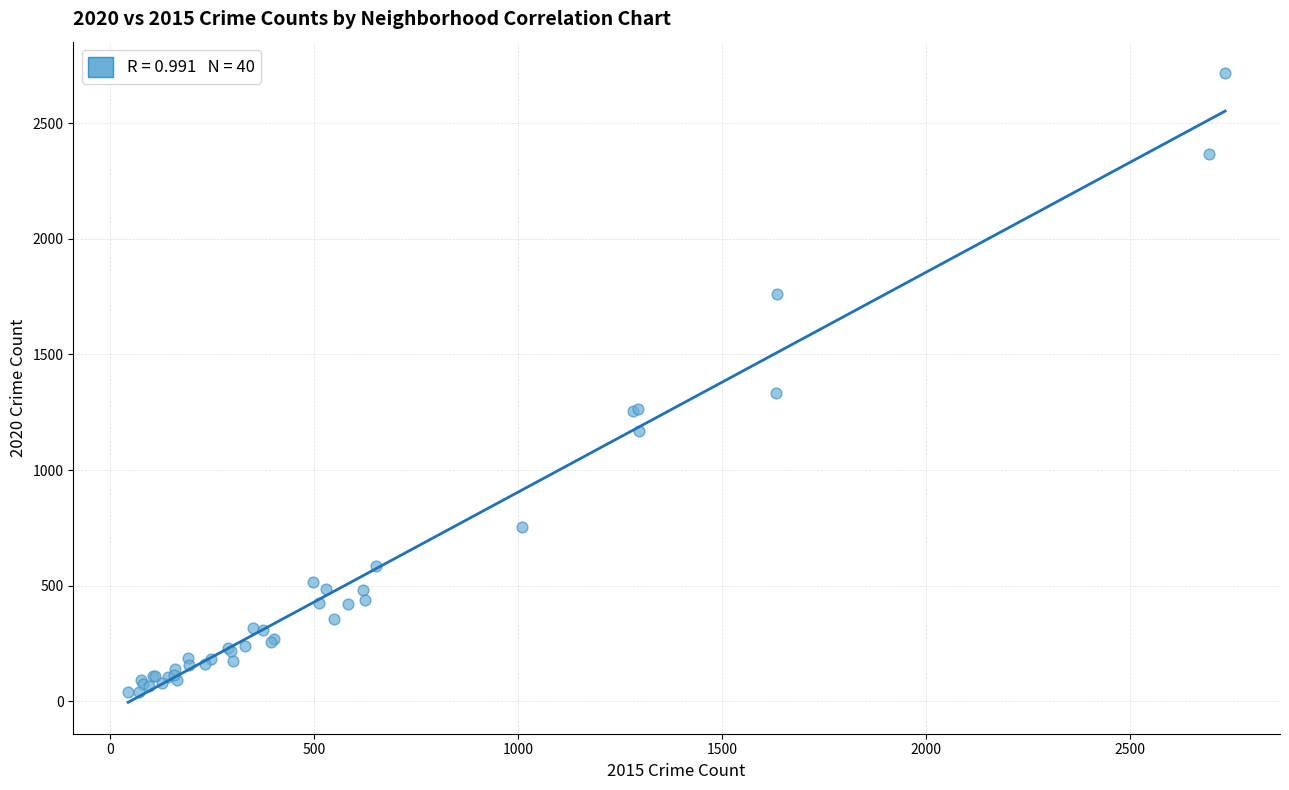

What Y value in the scatter plot is closest to 1378?

1334